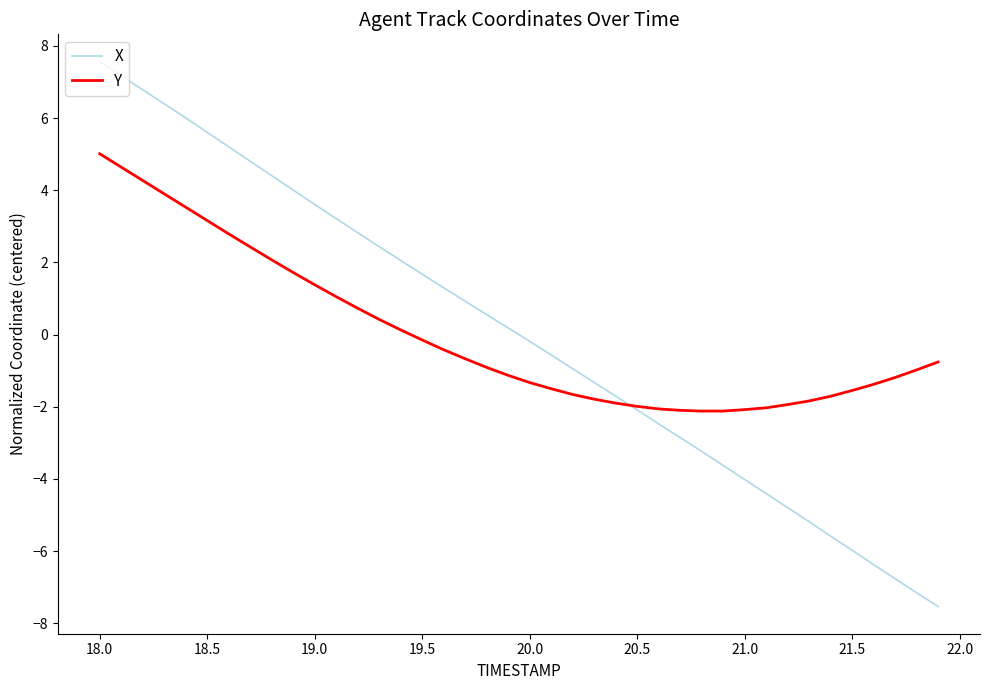

What is the maximum value for X?

7.6